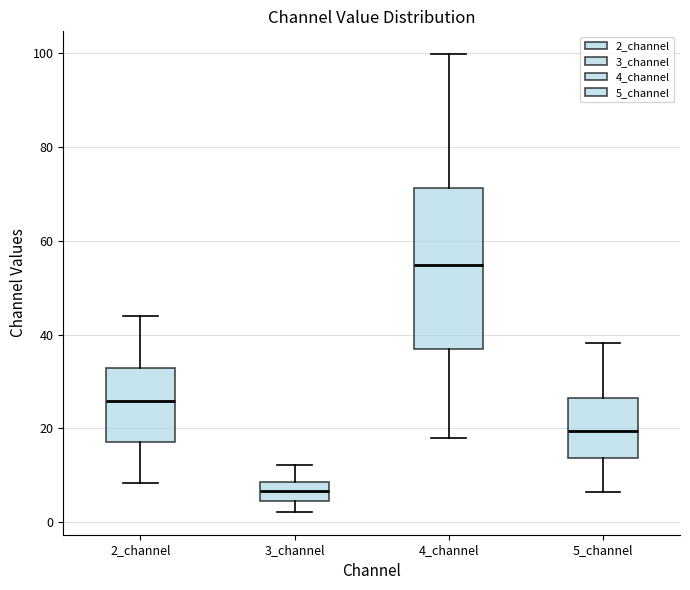

Which box has the highest median line?

4_channel